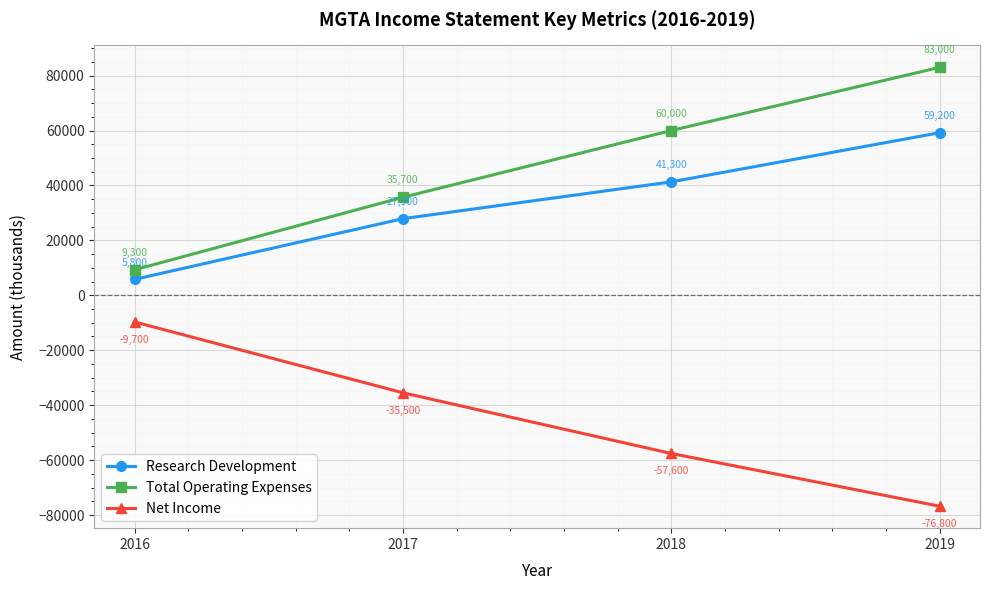

What is the value of the Total Operating Expenses point at the 3rd from the left?

60000